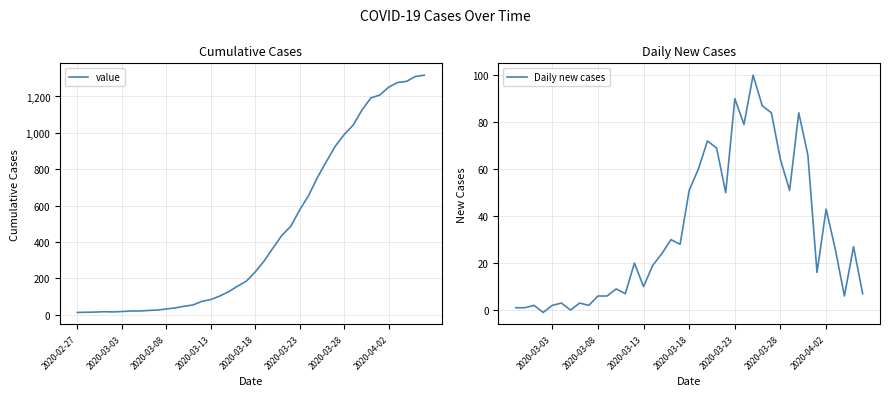

Is it true that the value at 2020-03-25 is 756?

True